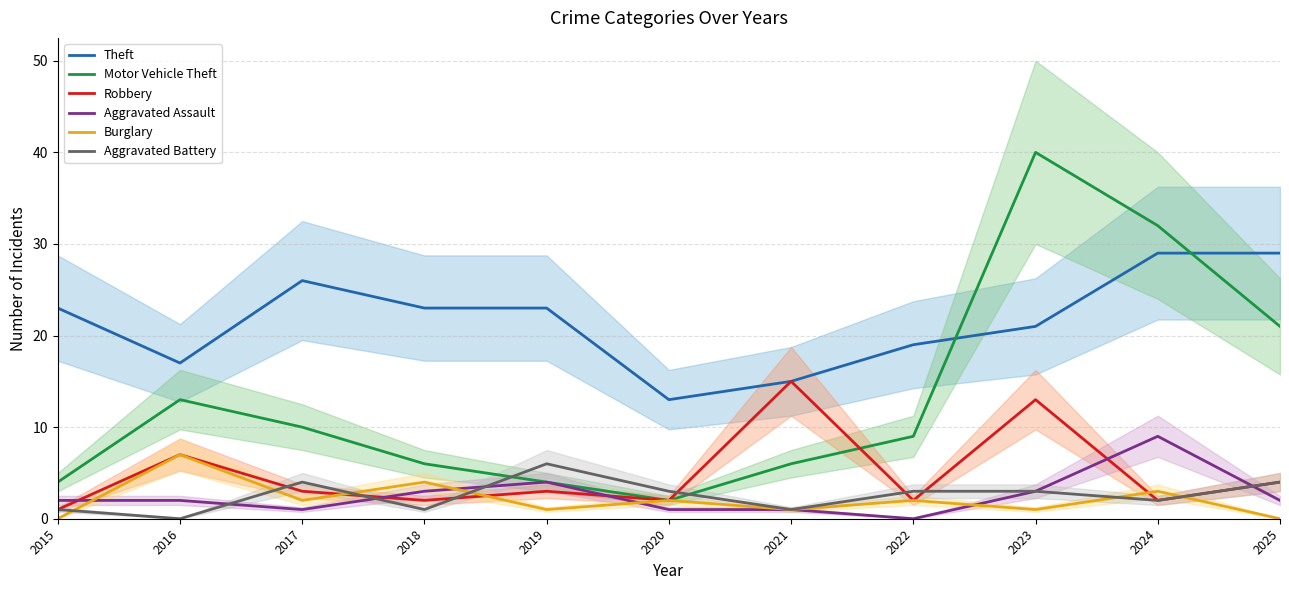

What is the difference between the maximum and minimum values in the Motor Vehicle Theft series?

38